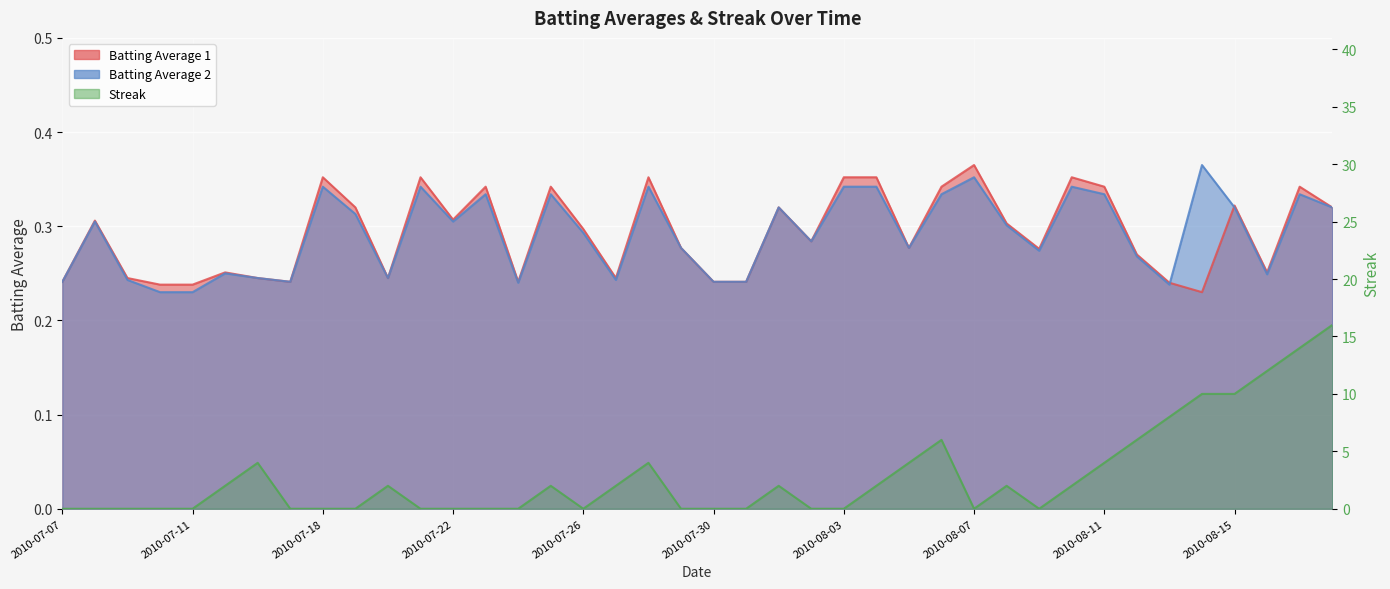

Where do Batting Average 2 and Batting Average 1 first cross each other?

2010-08-13 and 2010-08-14